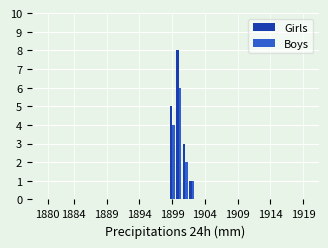

Which category has the lowest value across all series?

1880